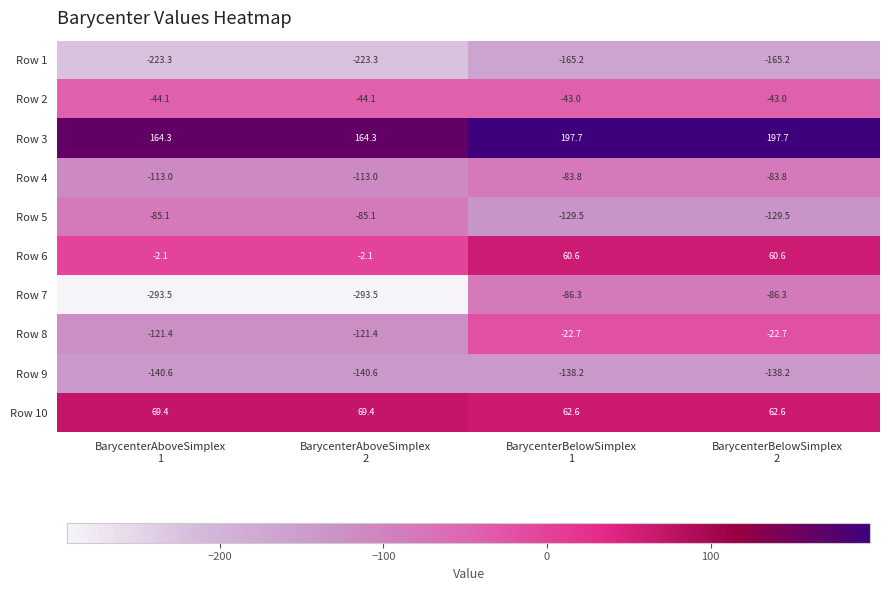

What is the difference between the maximum and minimum values in the Row 5 series?

44.4